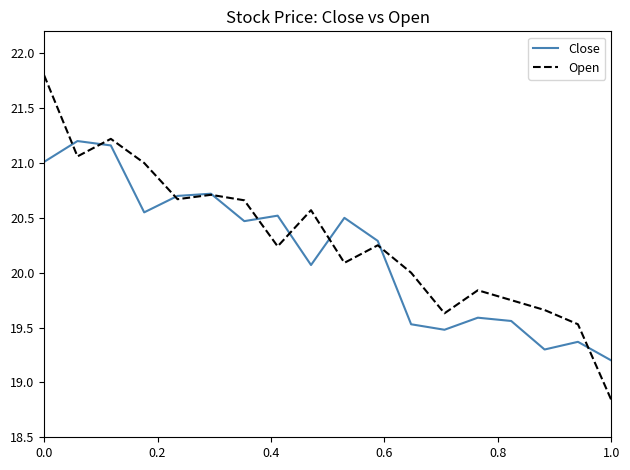

List the series in order of their peak value, highest first.

Open, Close